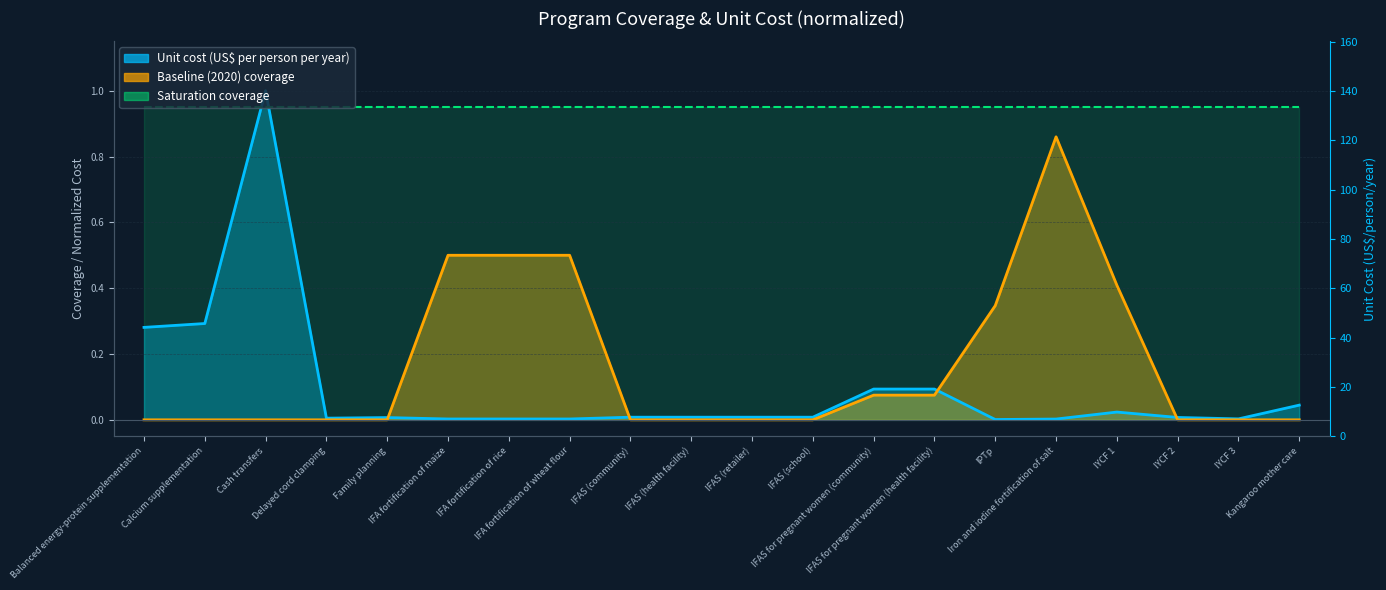

Is the value of Unit cost (US$ per person per year) at Iron and iodine fortification of salt greater than the value of Baseline (2020) coverage at Iron and iodine fortification of salt?

No